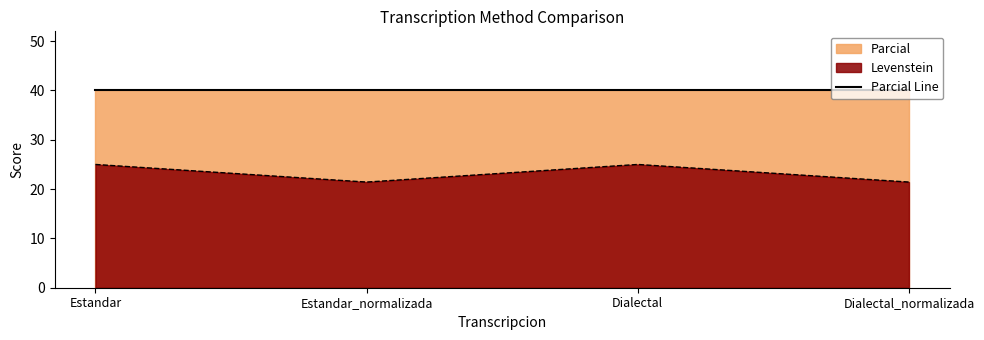

What is the label of the 1st point from the right?

Dialectal_normalizada